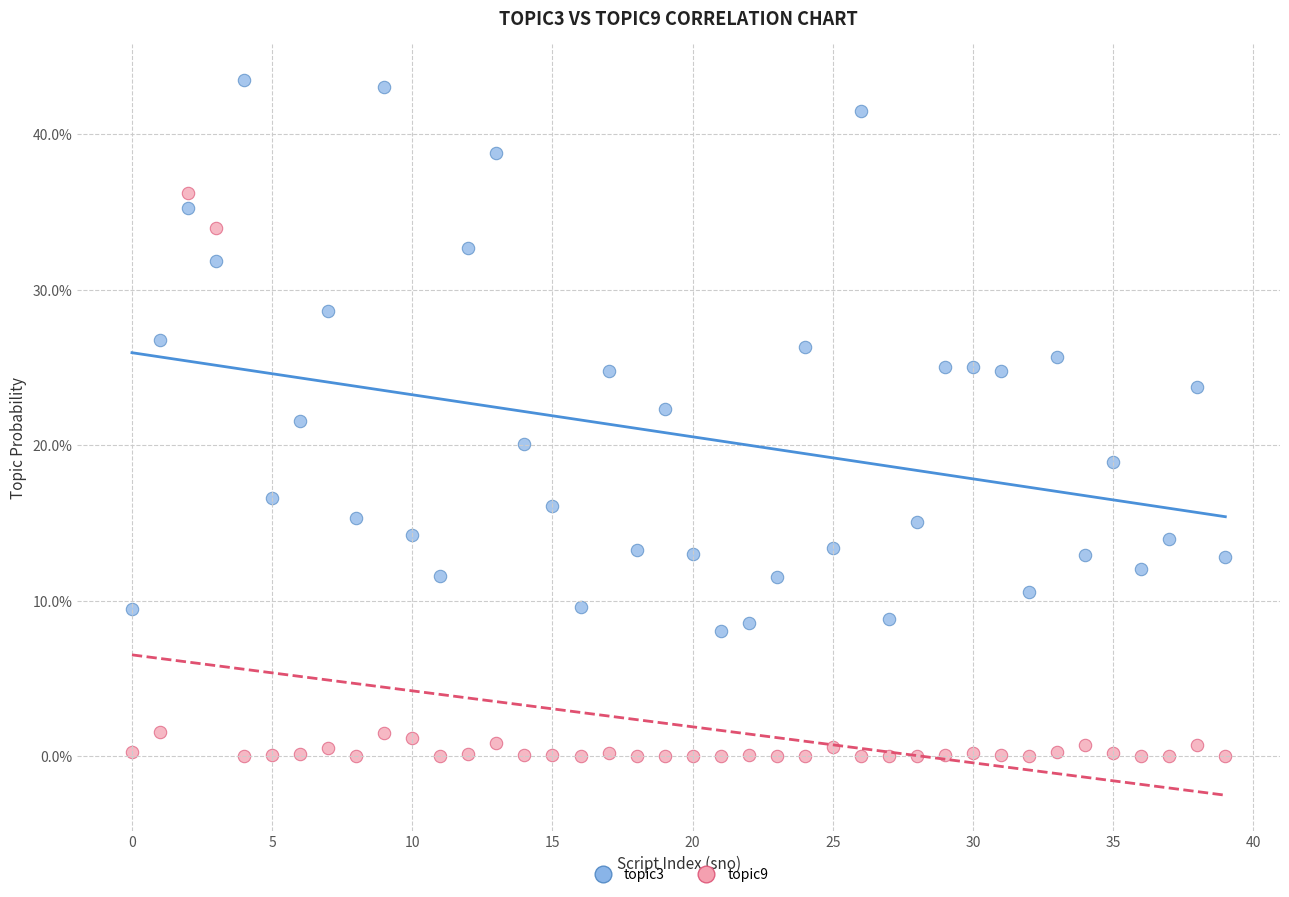

What are all the series names shown in the legend?

topic3, topic9